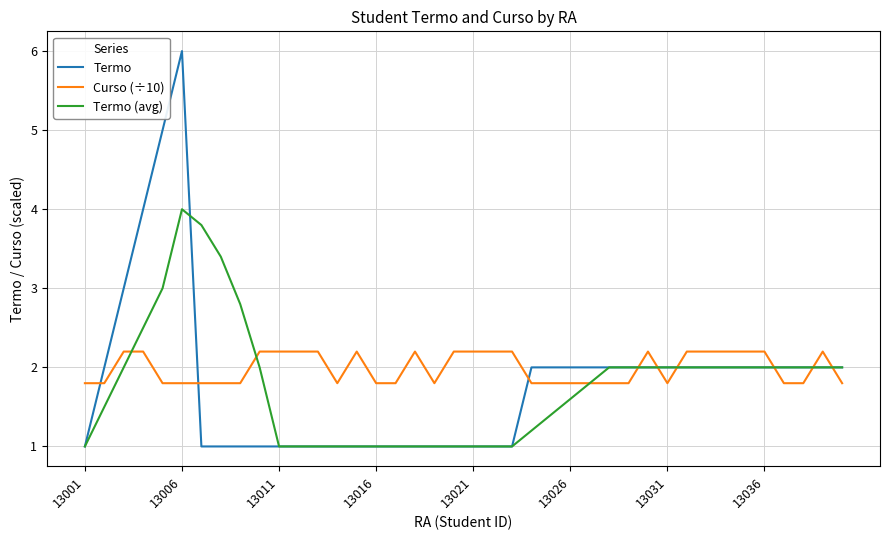

What is the minimum value shown in the chart?

1.0